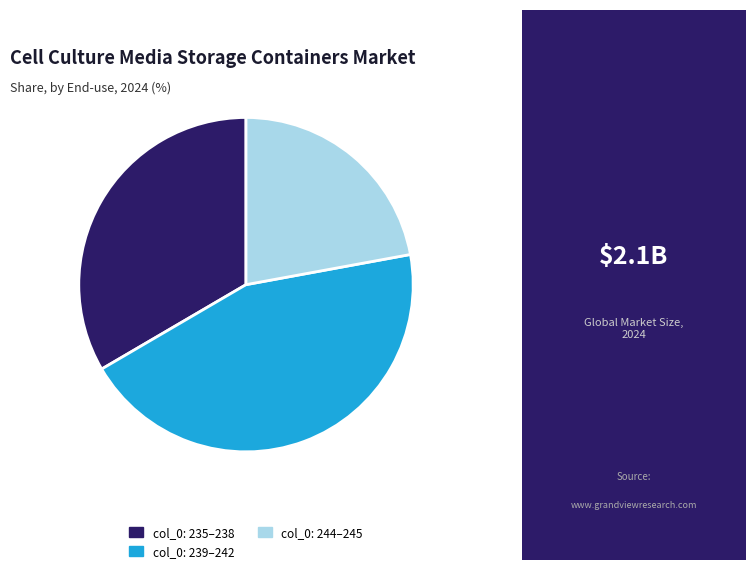

Is it true that col_0: 244–245 is 22% of the pie?

True